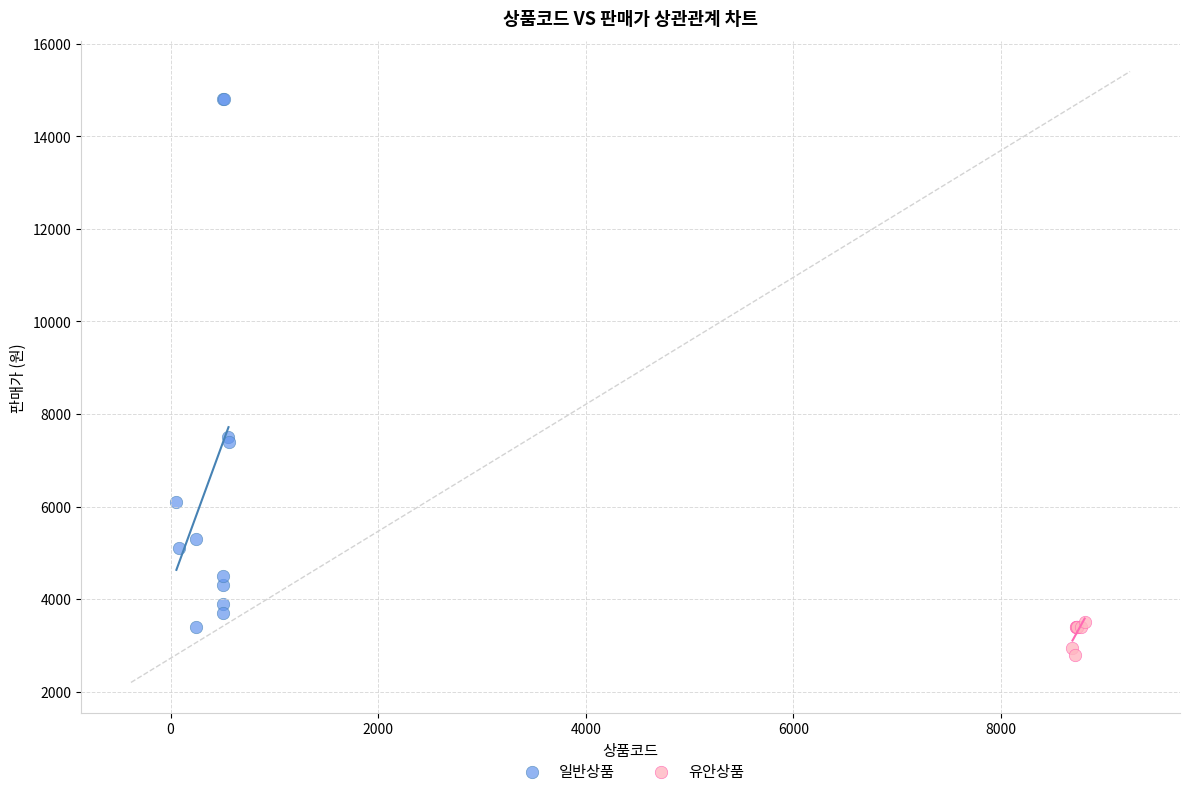

Which series contains the lowest Y value?

유안상품